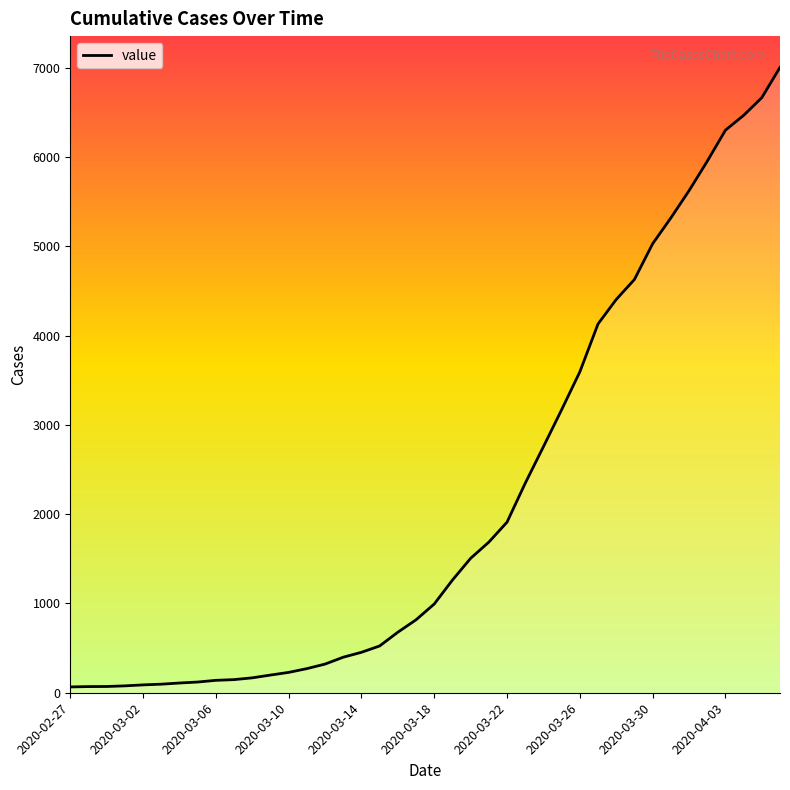

What is the maximum value shown in the chart?

7005